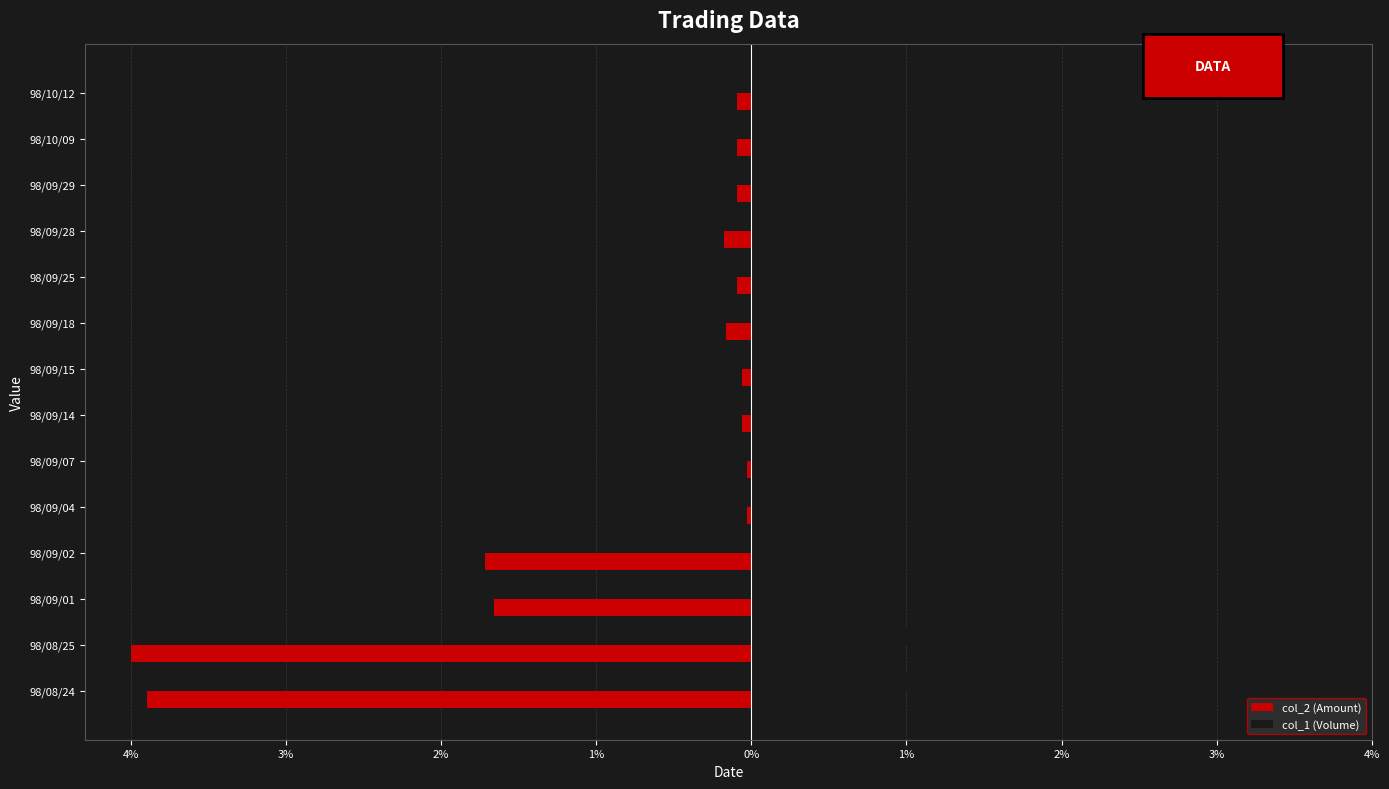

What are all the series names shown in the legend?

col_2 (Amount), col_1 (Volume)